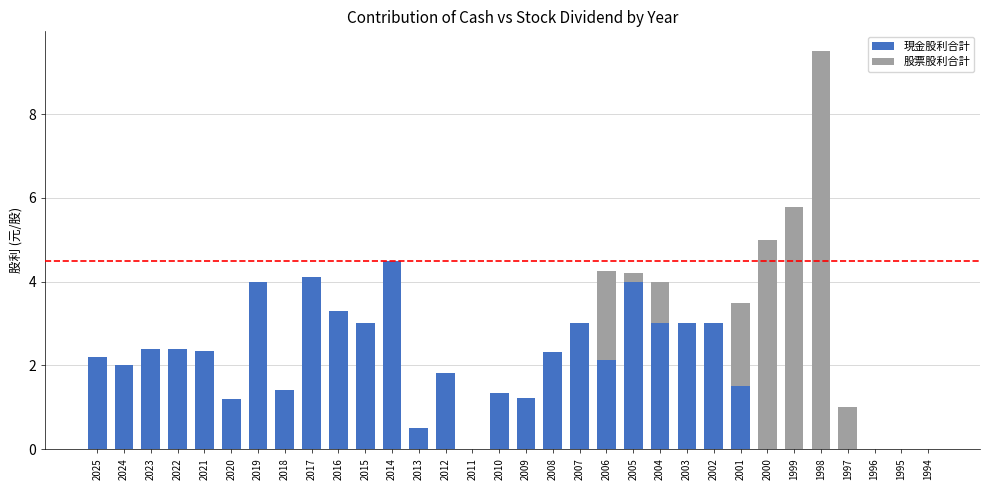

At which label does 現金股利合計 first exceed 2?

2025